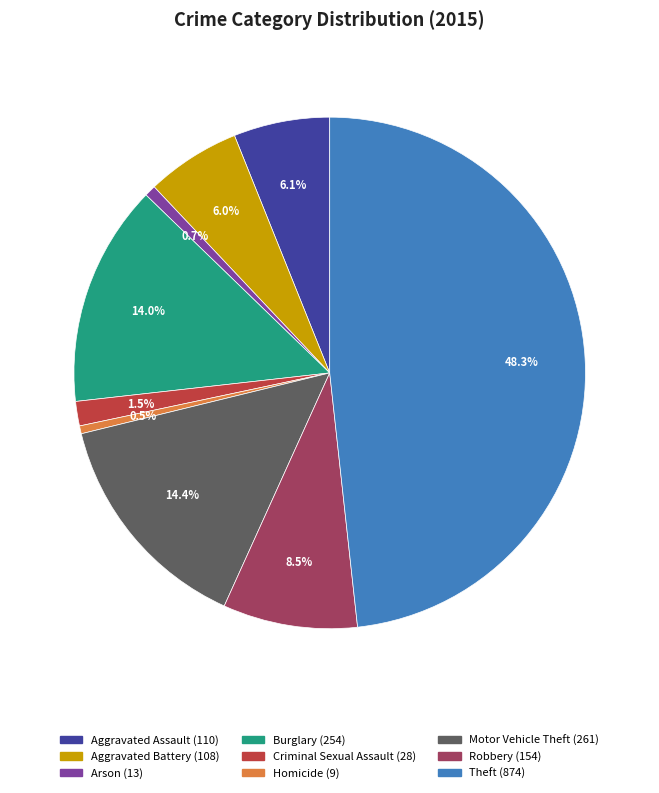

The Aggravated Assault slice represents 1% of the pie. True or false?

False